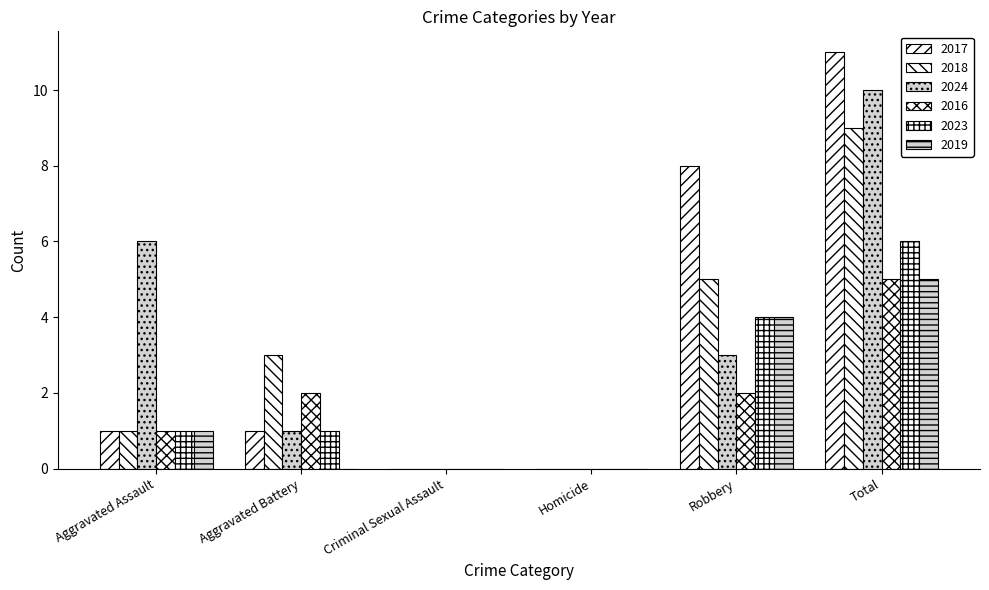

What is the greatest value displayed?

11